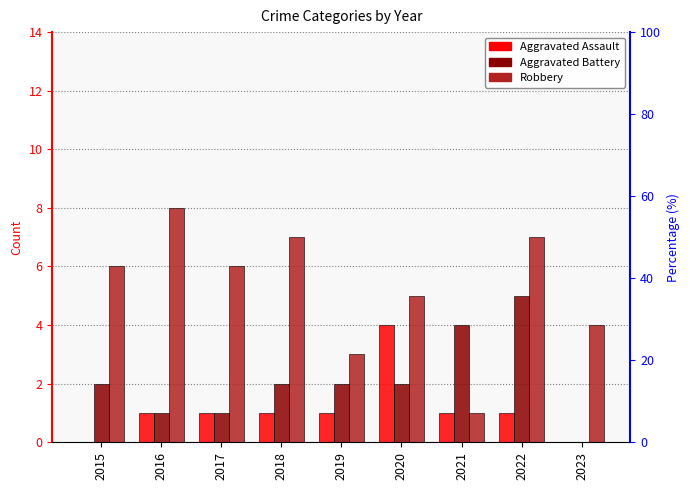

At how many categories does at least one series exceed 0?

9